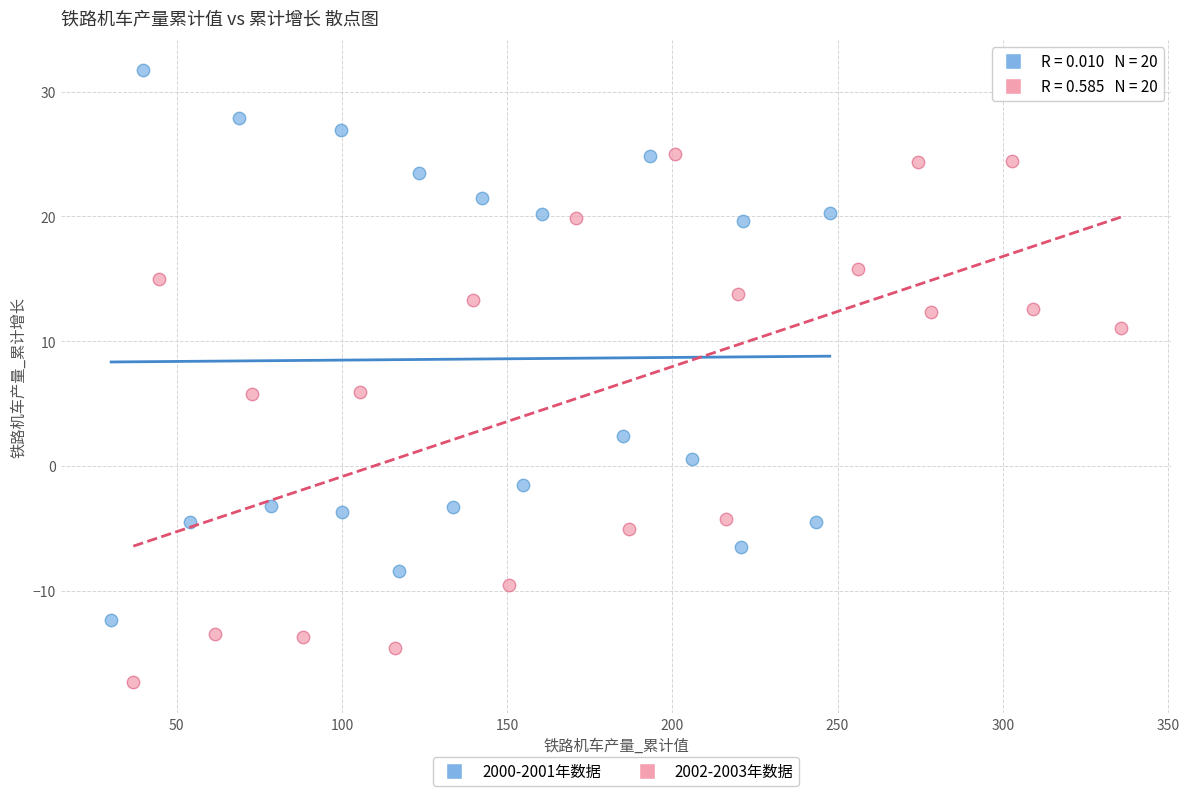

Which series reaches the minimum Y coordinate?

2002-2003年数据